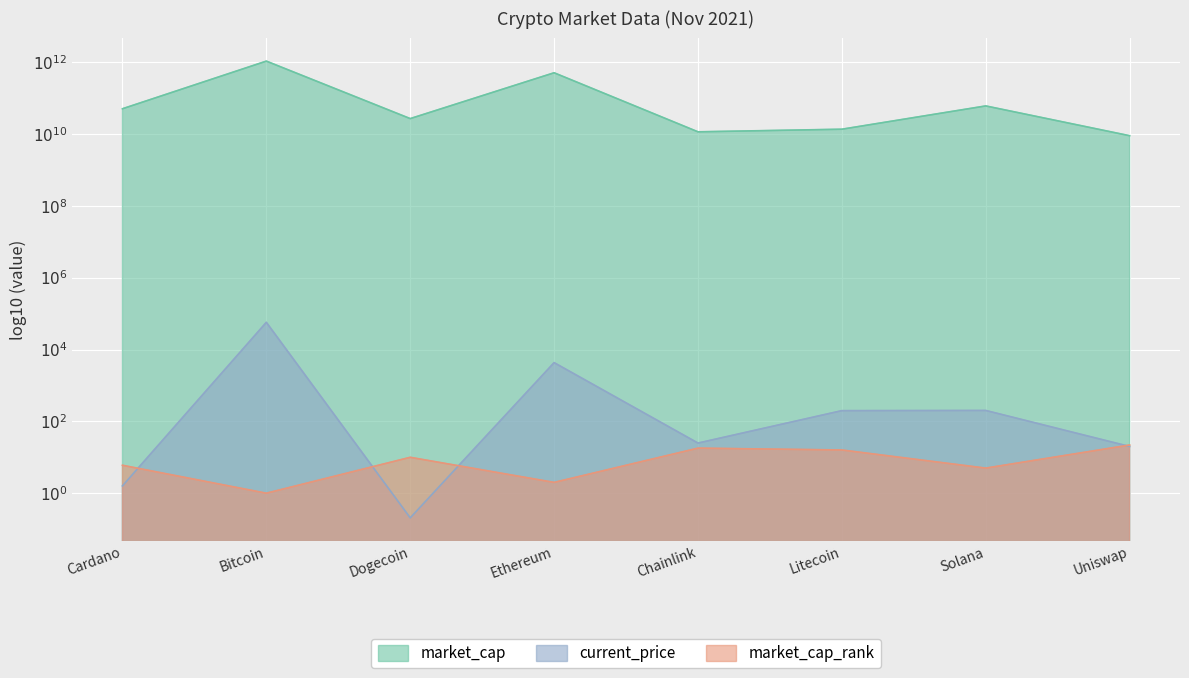

What are all the series names shown in the legend?

current_price, market_cap, market_cap_rank